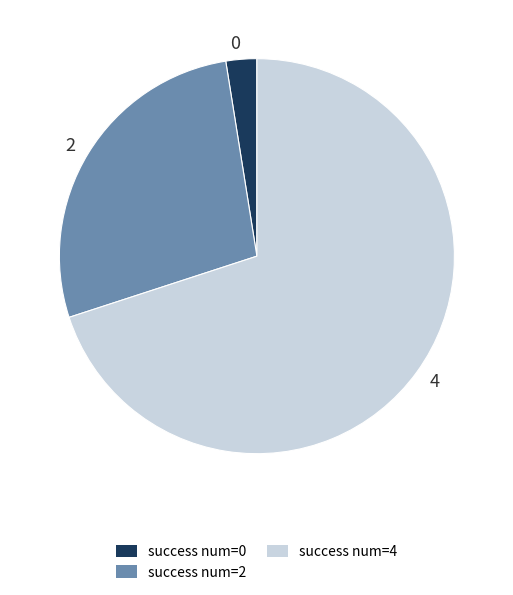

How many segments does this pie chart have?

3